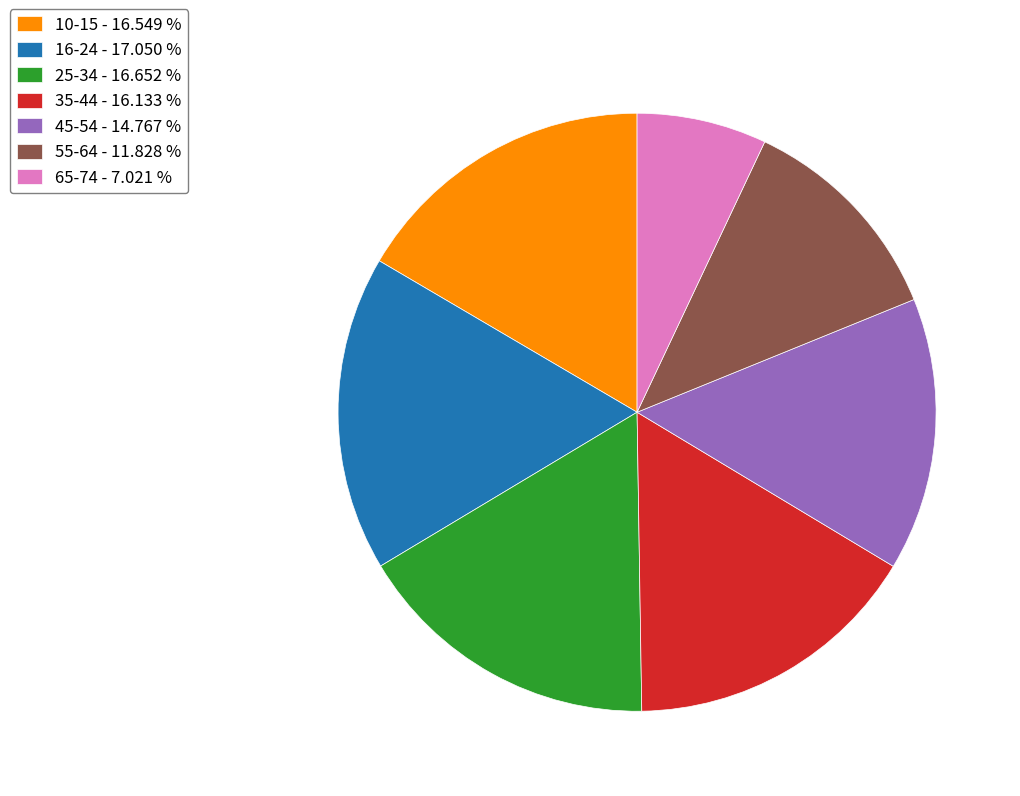

Is the sum of 16-24 - 17.050 % and 55-64 - 11.828 % greater than half?

No